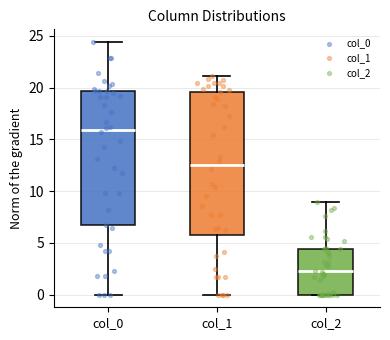

Comparing the boxes themselves (not the whiskers), which one is the tallest?

col_1